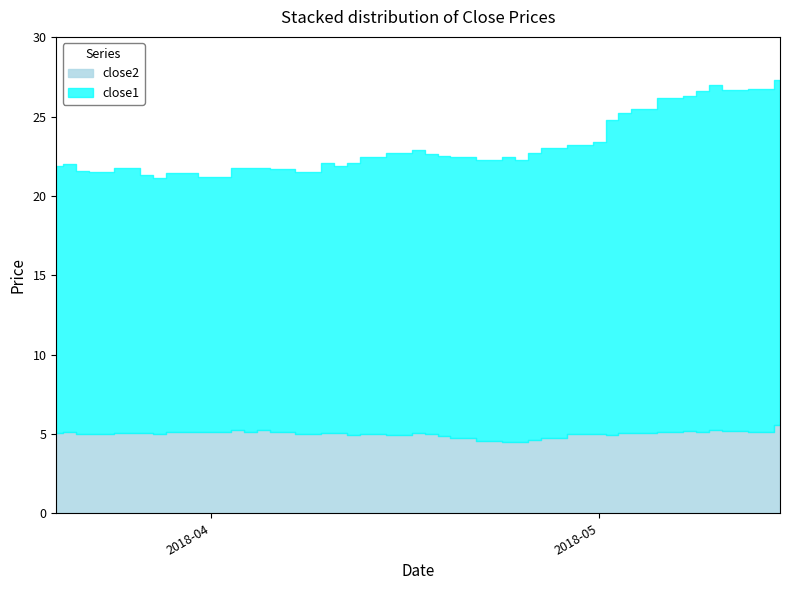

What is the total value across all series at 2018-04-12?

22.1